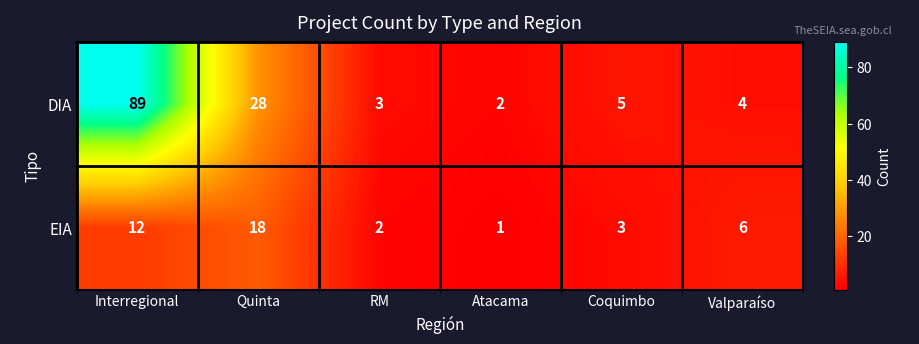

Which series has the widest spread of values?

DIA